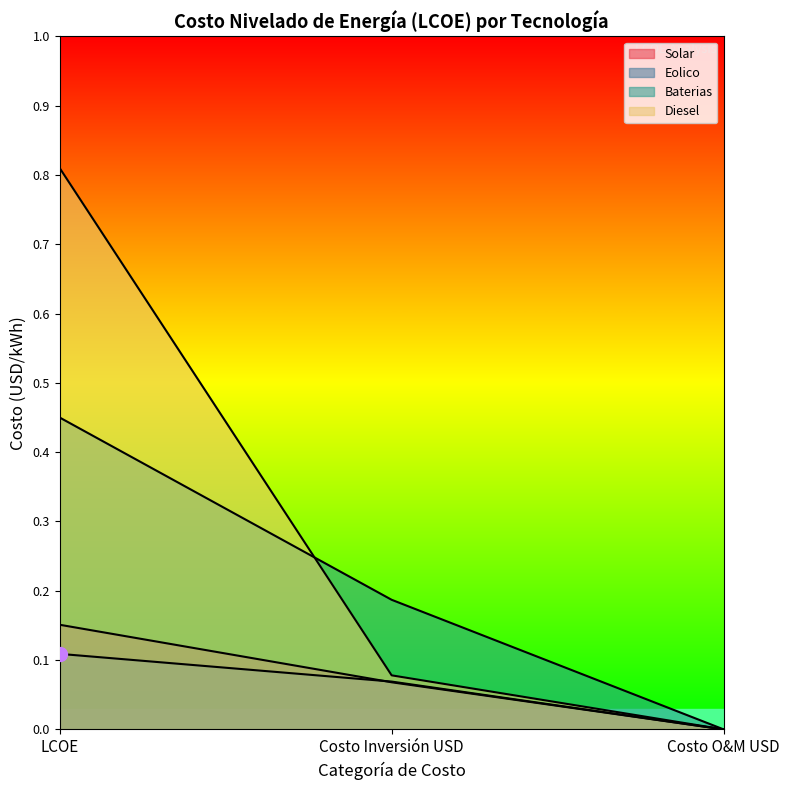

At which category is the sum across all series the highest?

LCOE